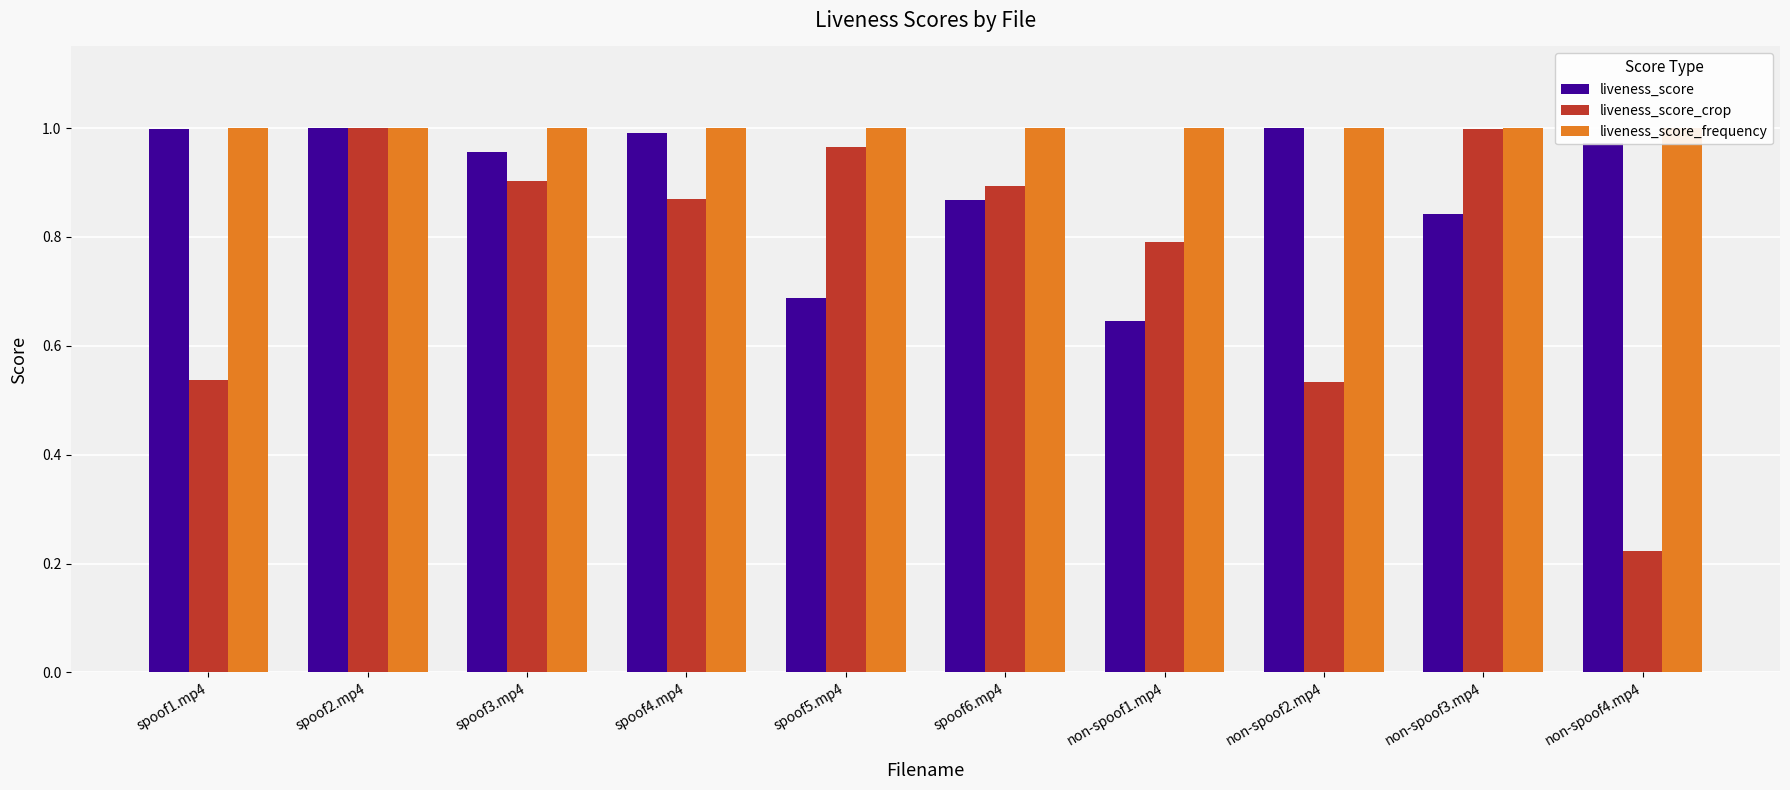

At which category does the chart reach its peak across all series?

spoof1.mp4